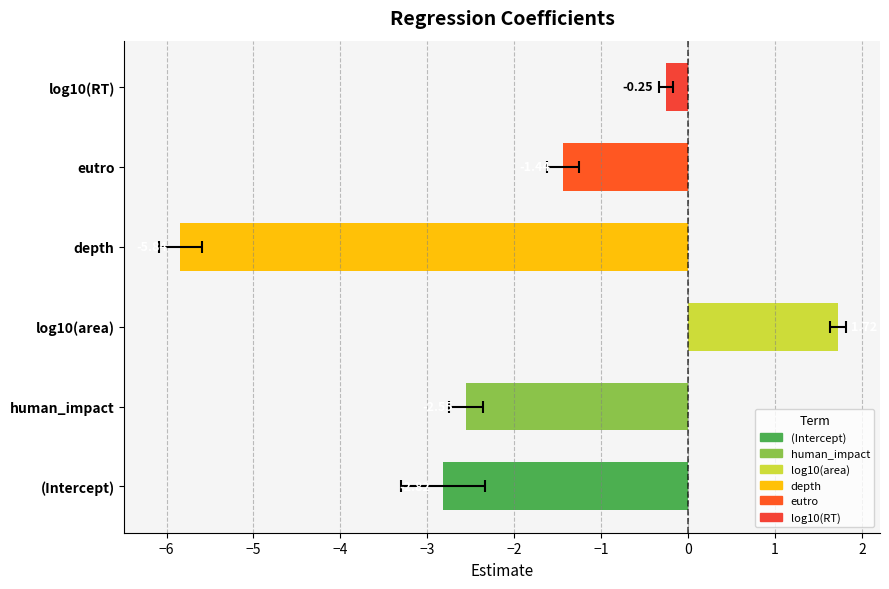

How many bars are there in total?

6